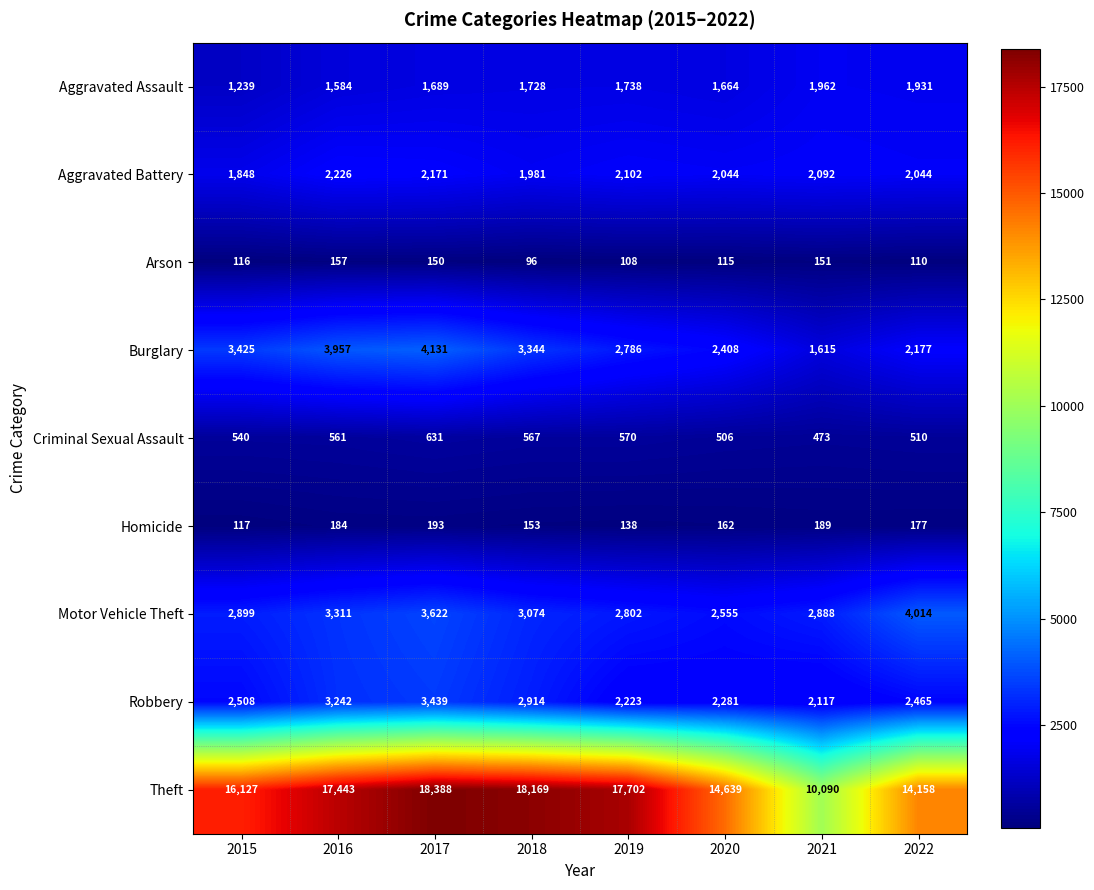

Rank the series at 2022 from highest to lowest value.

Theft, Motor Vehicle Theft, Robbery, Burglary, Aggravated Battery, Aggravated Assault, Criminal Sexual Assault, Homicide, Arson